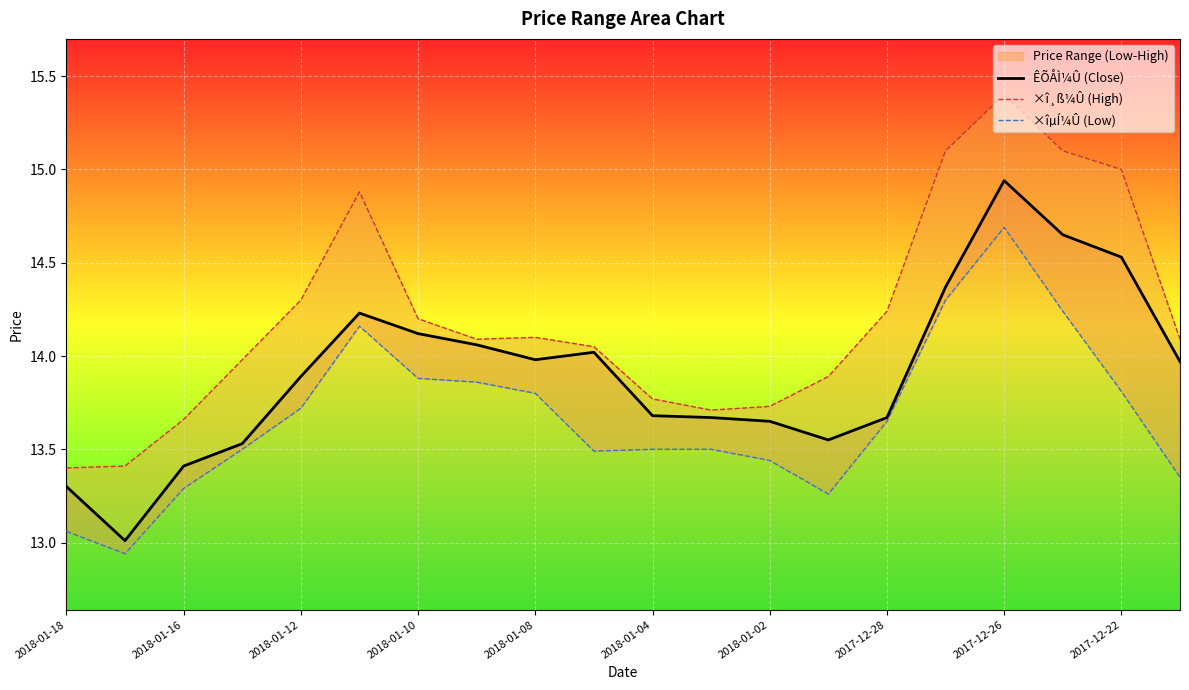

What is the minimum value for ÊÕÅÌ¼Û (Close)?

13.0